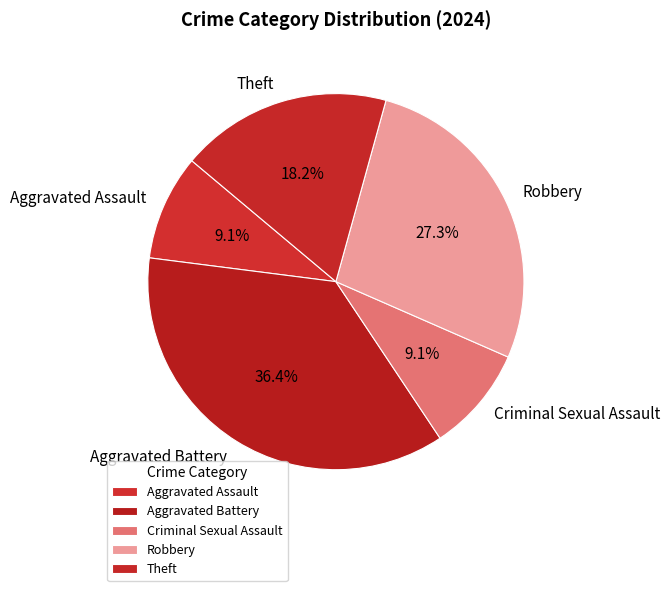

Is it true that Aggravated Battery is 36% of the pie?

True